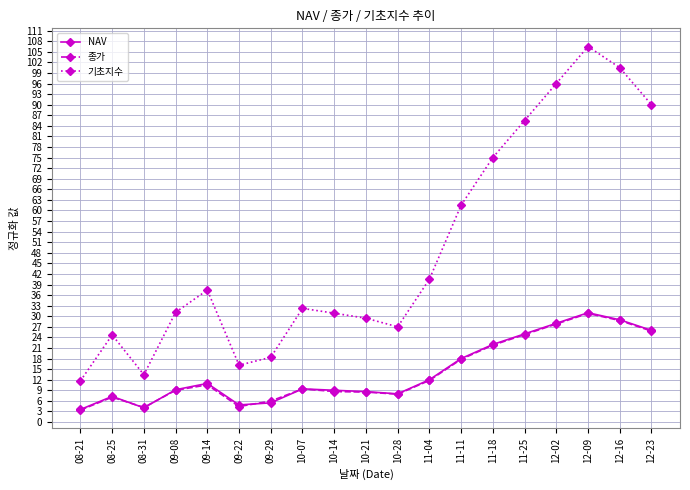

Which category has the highest value across all series?

12-09